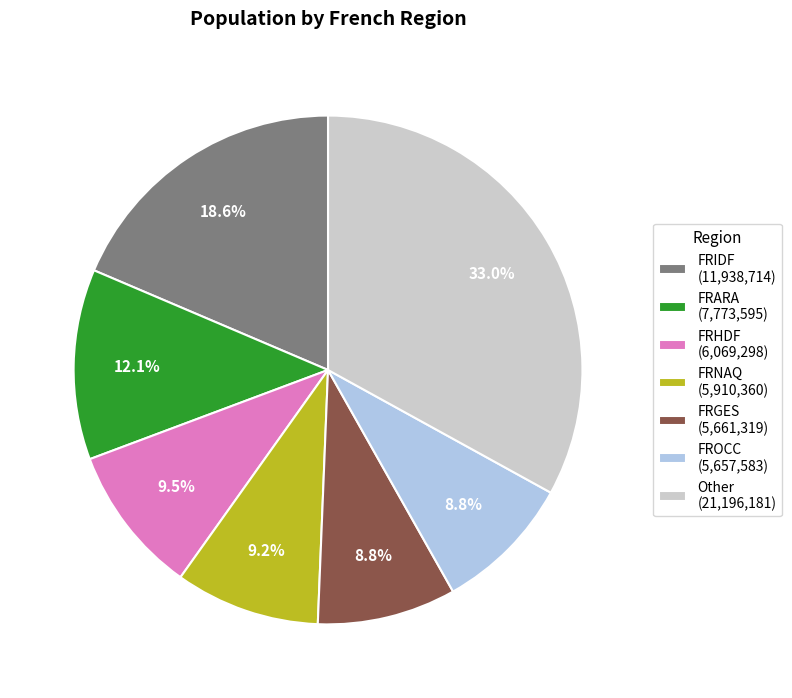

What is the ratio of the value at FRIDF (11,938,714) to the value at Other (21,196,181)?

0.6